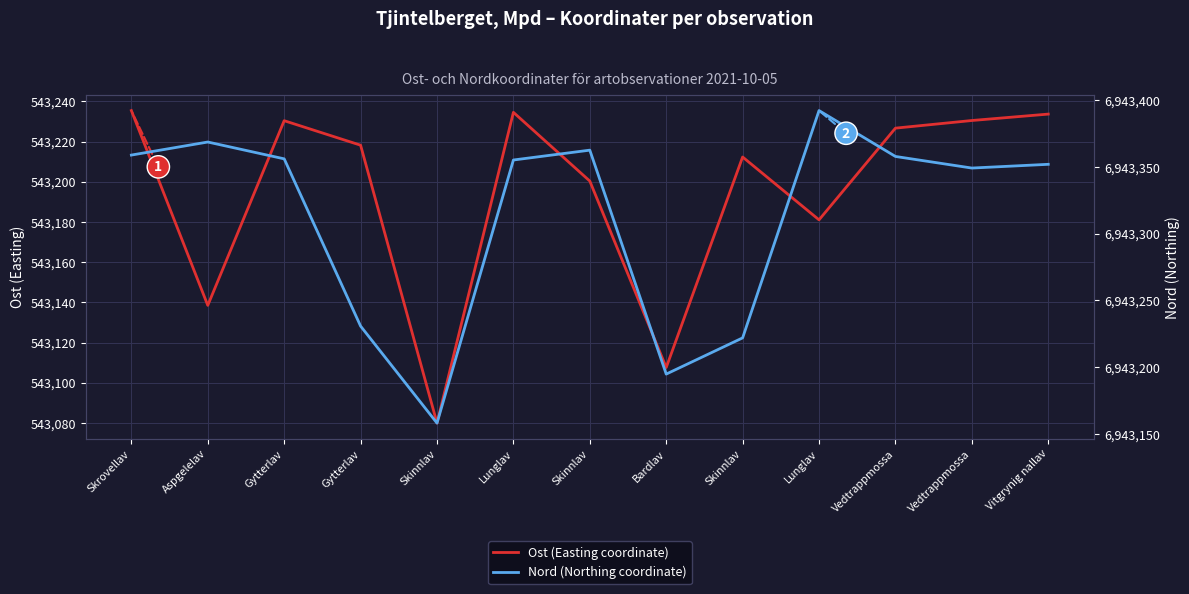

Is it true that Nord (Northing coordinate) equals 12483005.0 at Skinnlav?

False